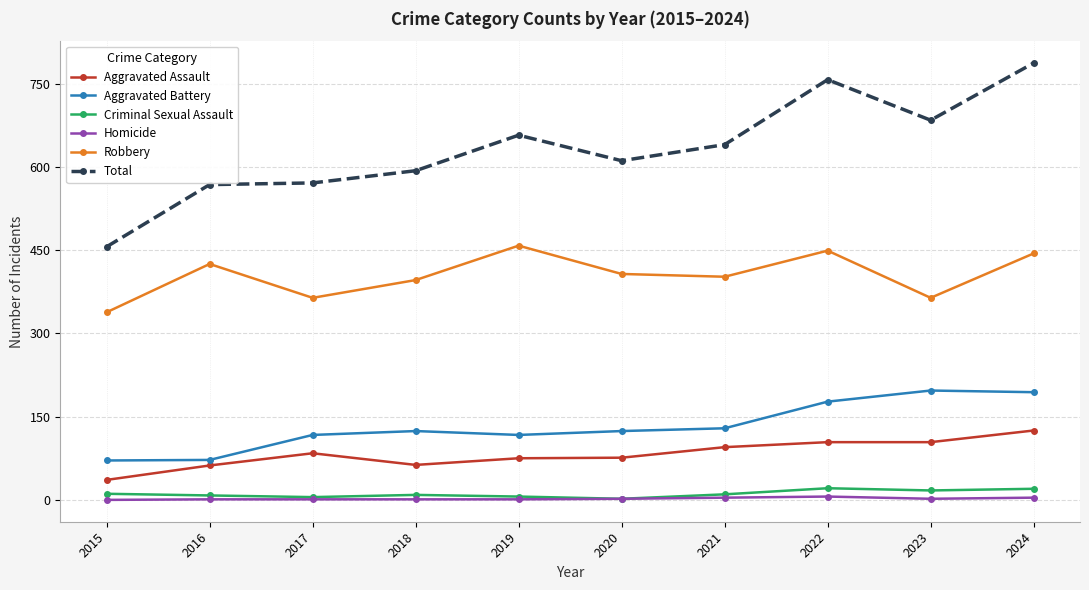

In Robbery, how many points are lower than both neighbors (excluding endpoints)?

3